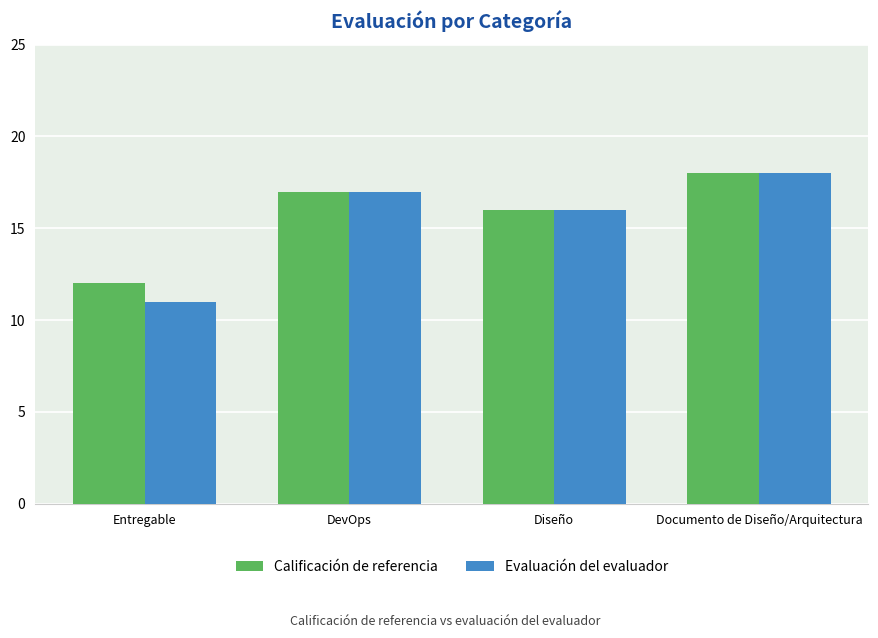

True or false: Evaluación del evaluador has a value of 17 at DevOps.

True